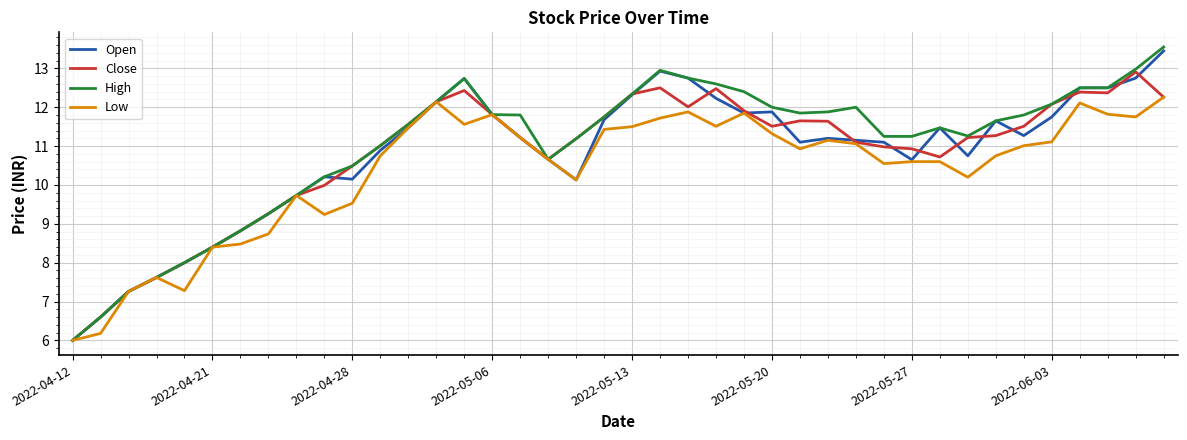

What is the difference between the maximum and minimum values in the Close series?

6.9